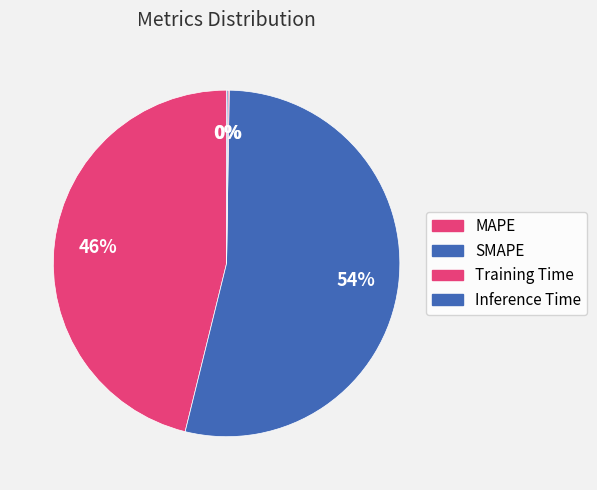

True or false: SMAPE accounts for 60% of the total.

False